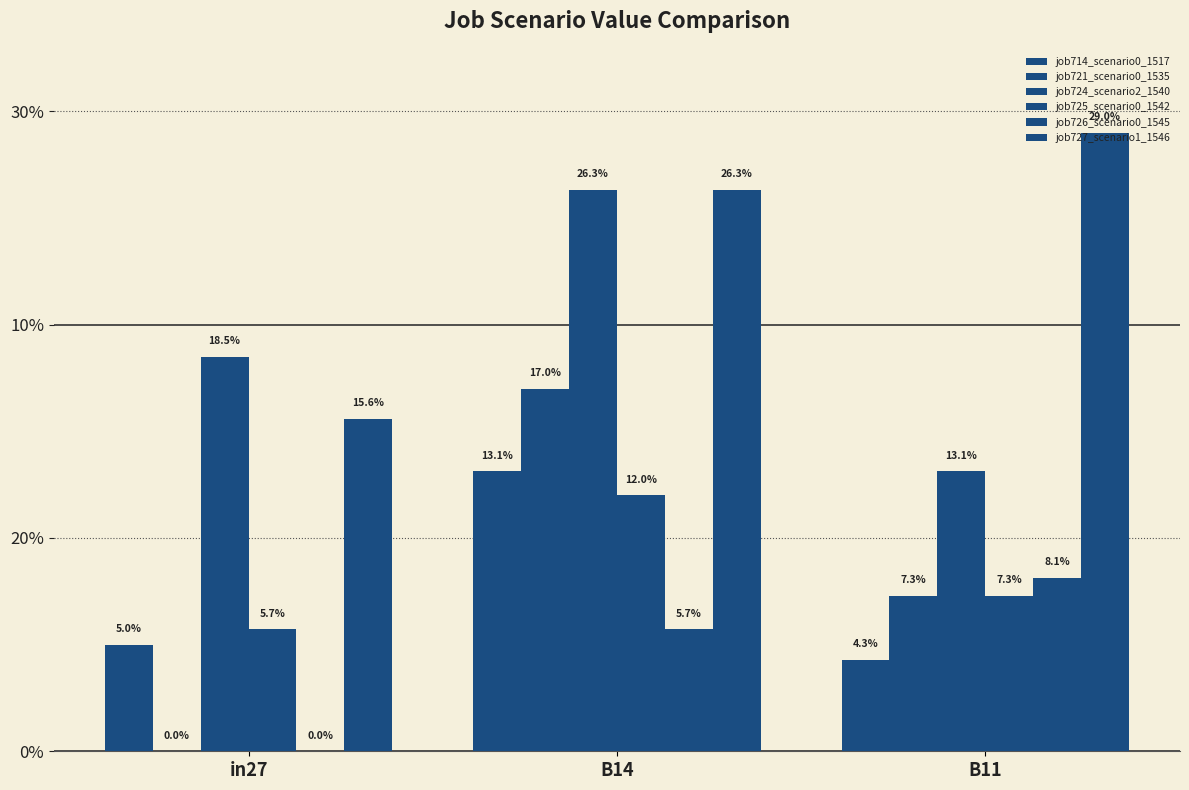

Where is job721_scenario0_1535 nearest to the value 0?

in27